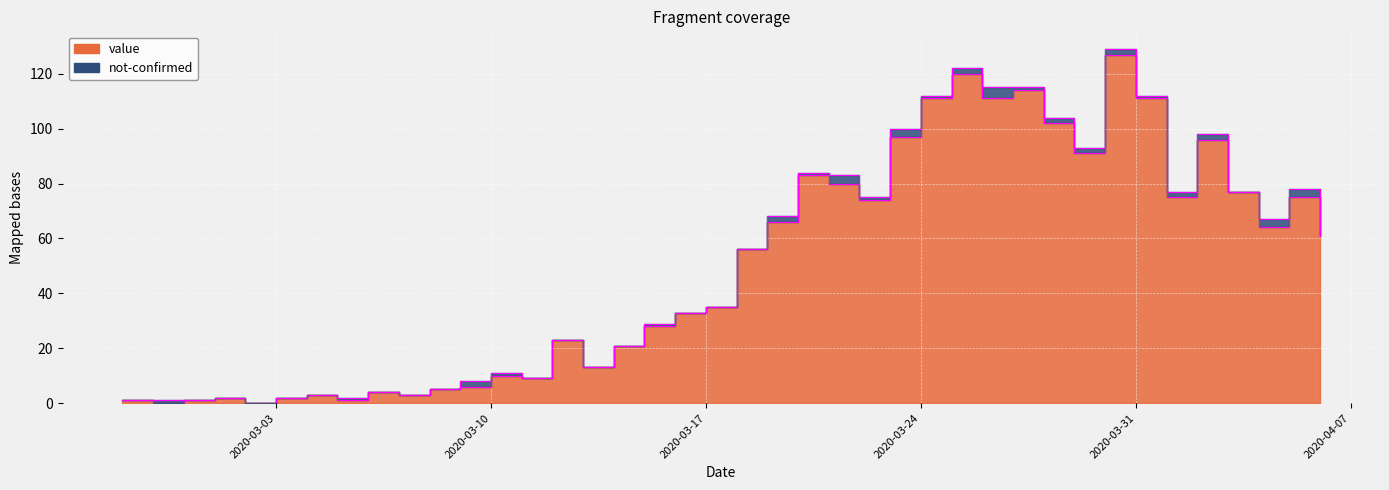

What is the difference between the maximum and minimum values?

127